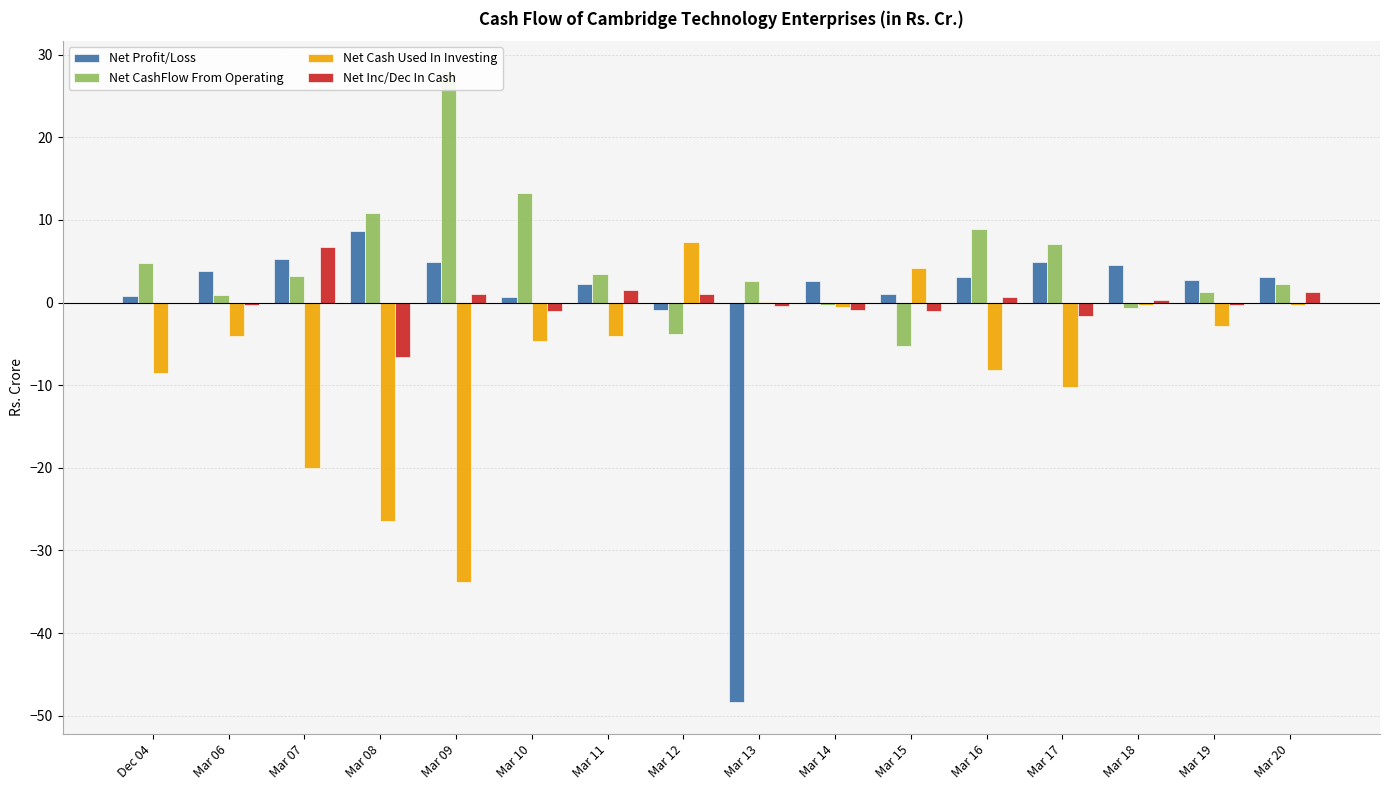

What is the smallest value displayed?

-48.4